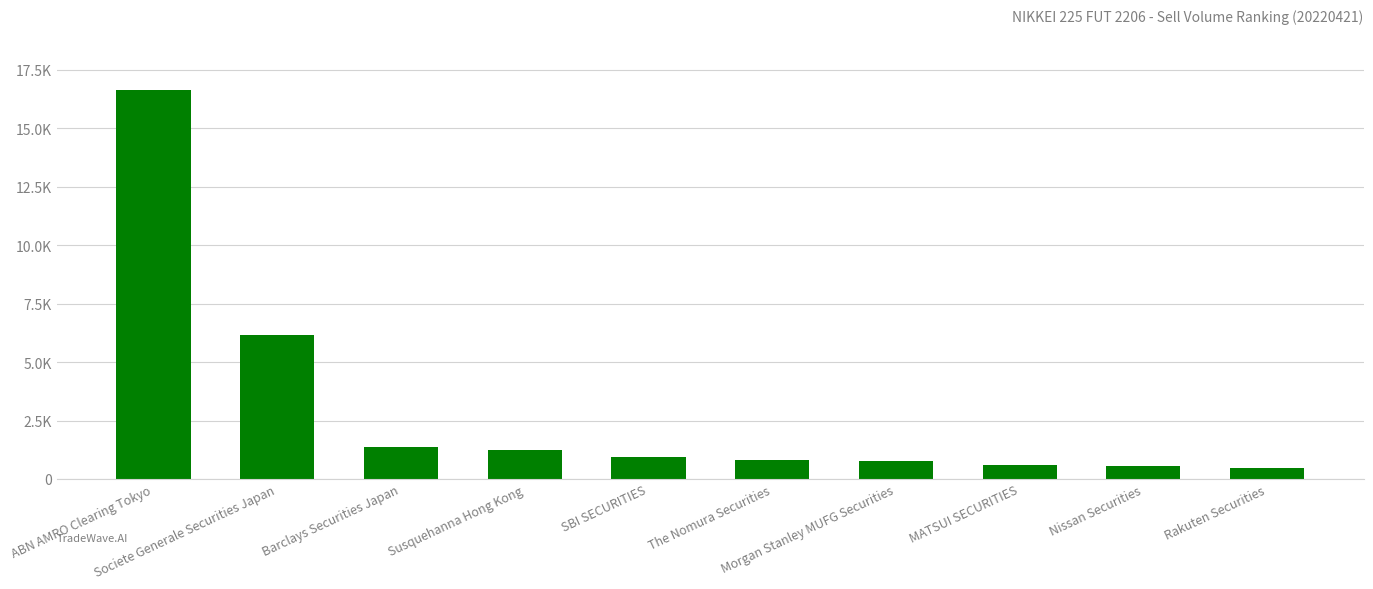

What is the smallest value displayed?

483